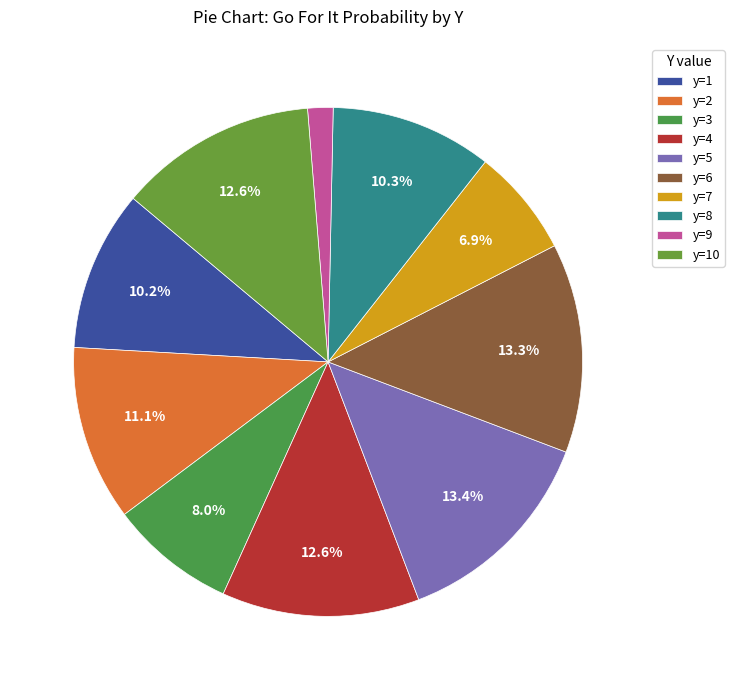

Count the number of slices in the pie.

10